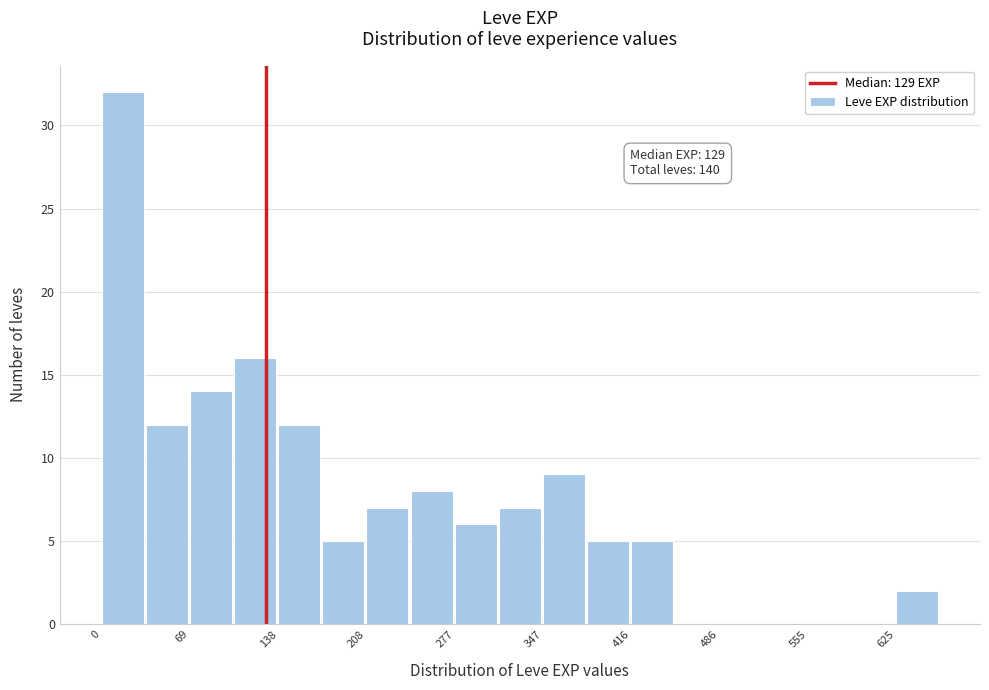

Around what value on the x-axis is the tallest bar? Give the approximate position of its centre, as read against the axis.

20